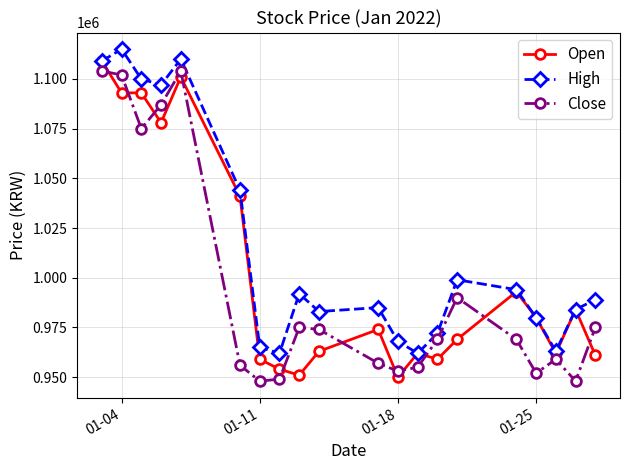

True or false: Open has more than 0 interior local peaks.

True